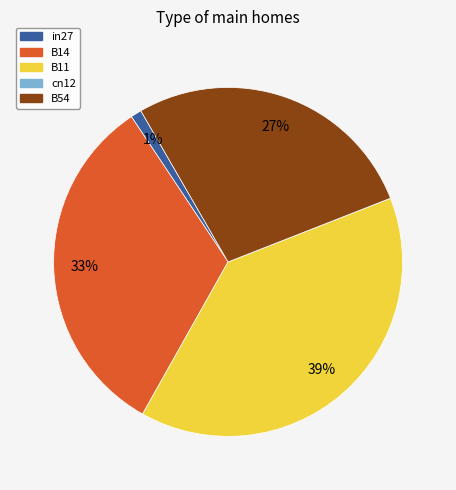

Does B54 represent more than half of the total?

No